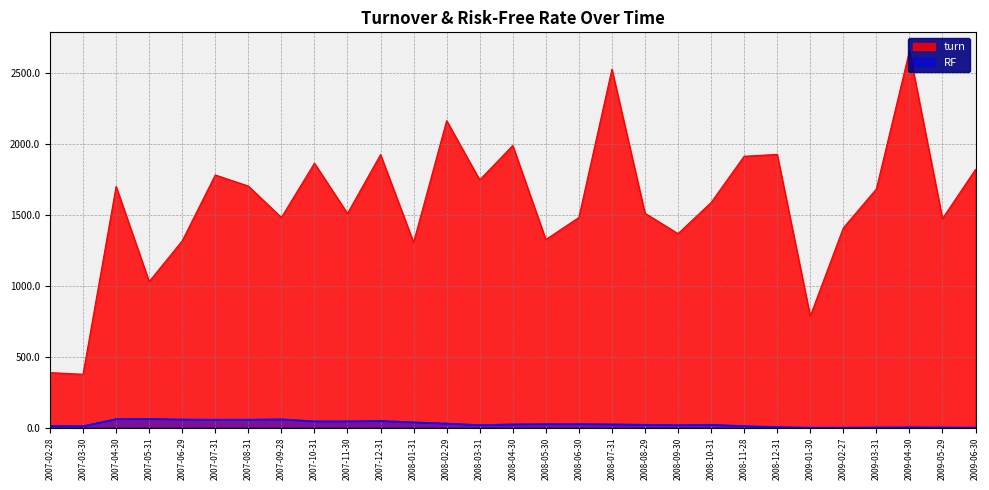

Is it true that turn equals 673.6 at 2007-03-30?

False